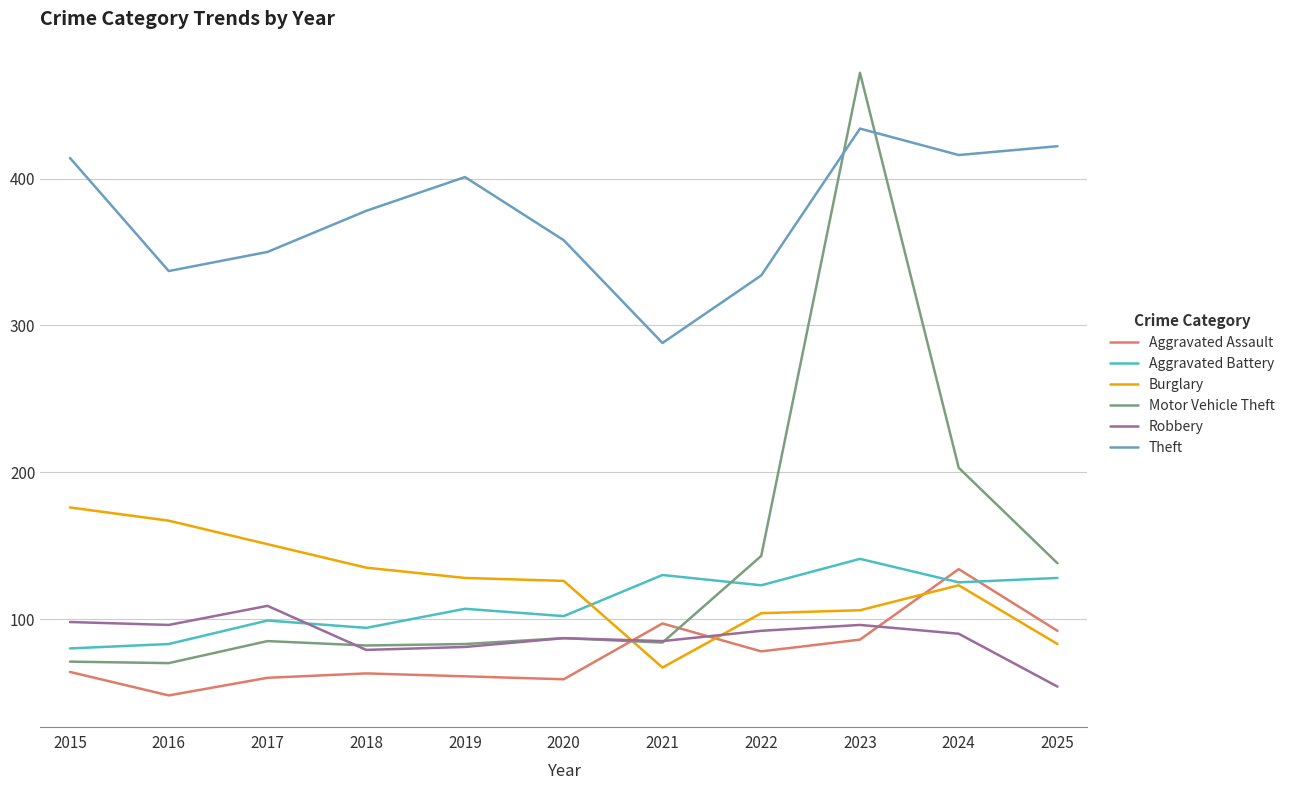

What value does the Robbery series have at 2019, to the nearest 10?

80